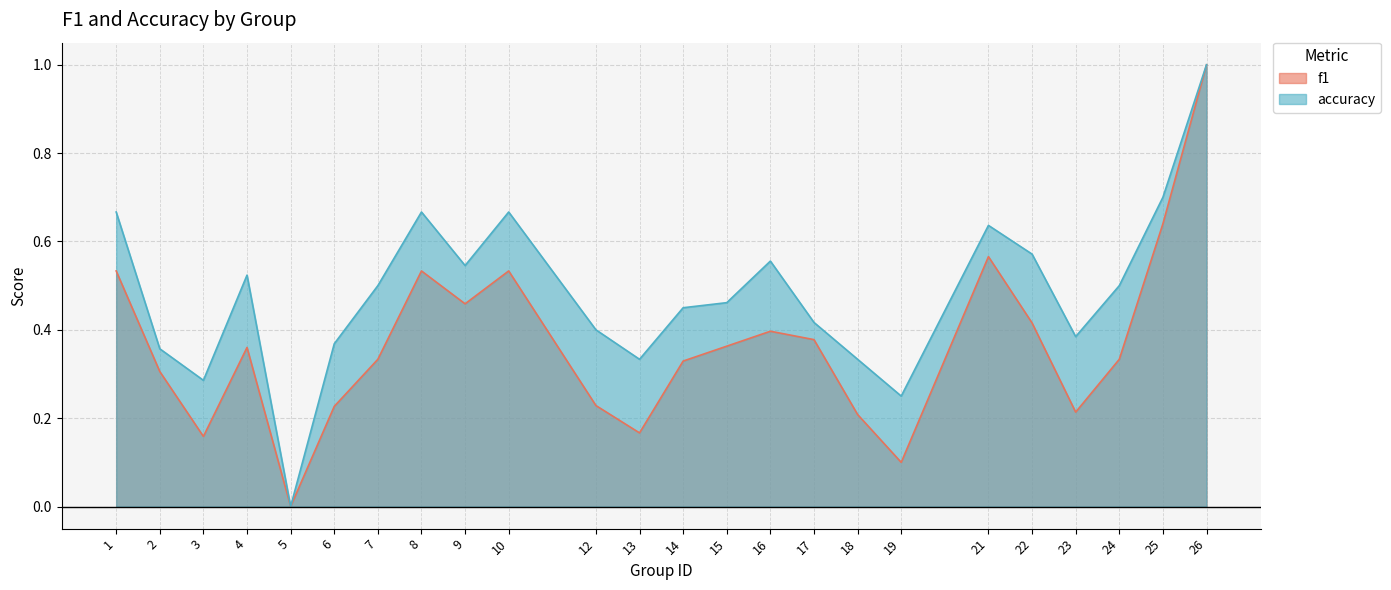

What is the value of the f1 point at the 11th from the left?

0.2